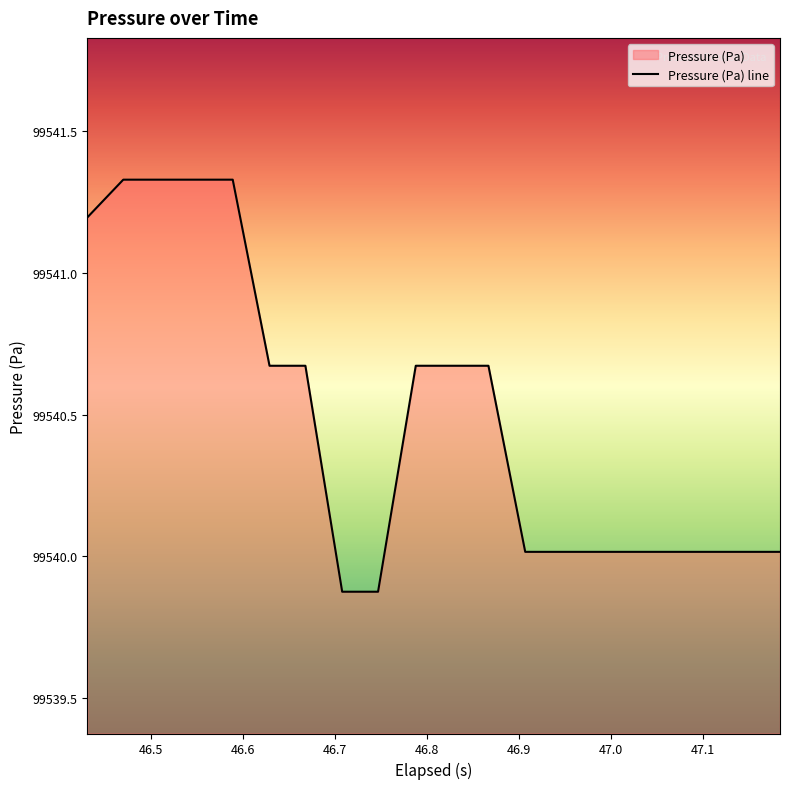

What is the sum of all values?

1990809.7